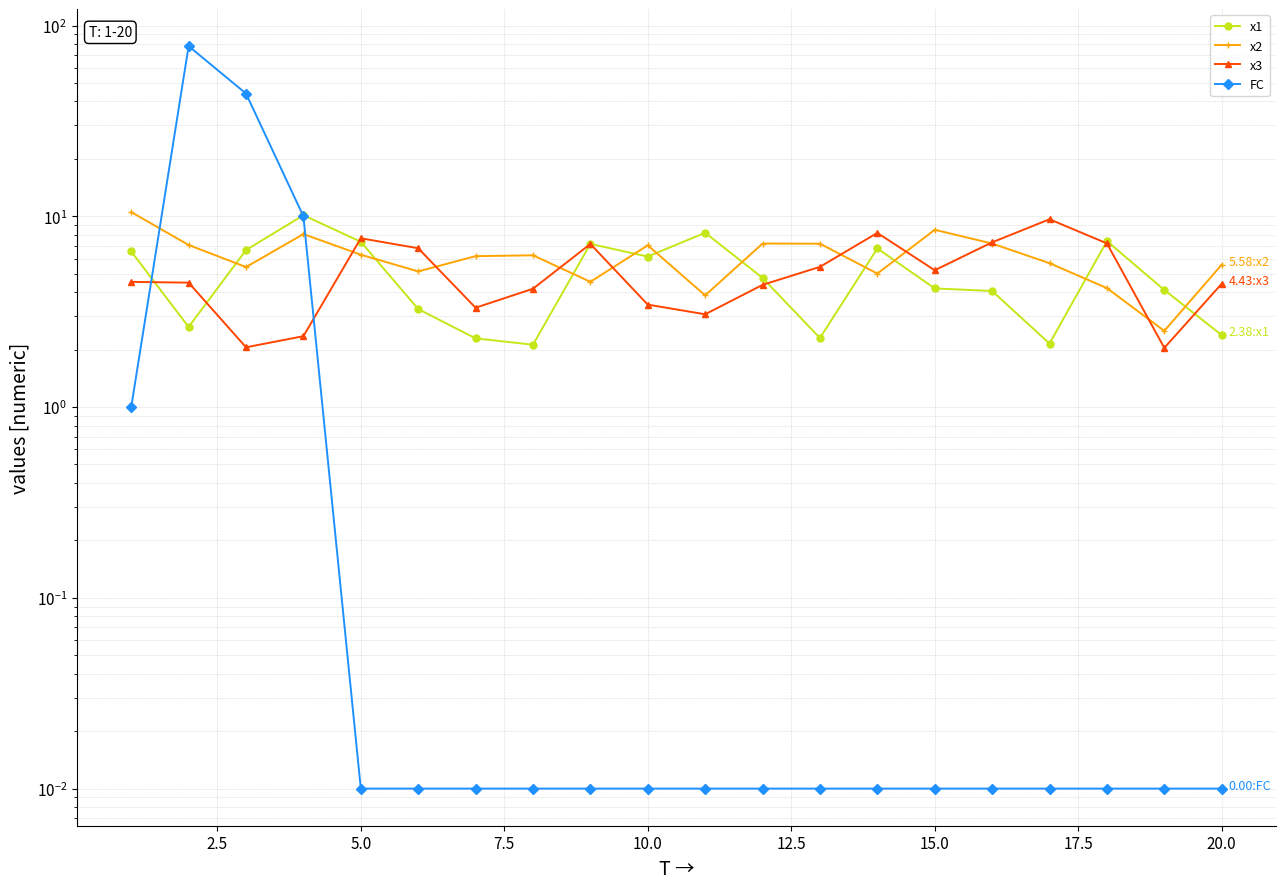

What is the average value of the x1 series?

5.0